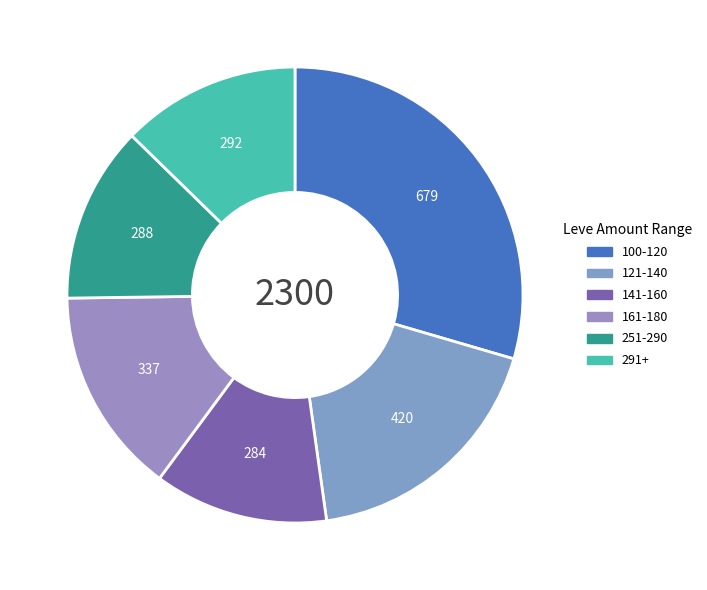

Which slice is the largest?

100-120